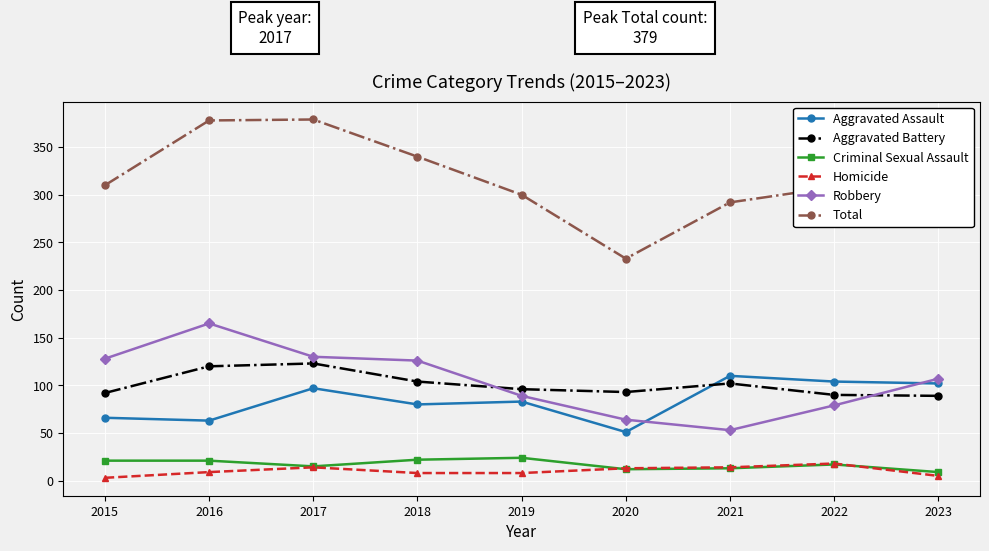

Is the value of Homicide at 2018 greater than the value of Criminal Sexual Assault at 2019?

No